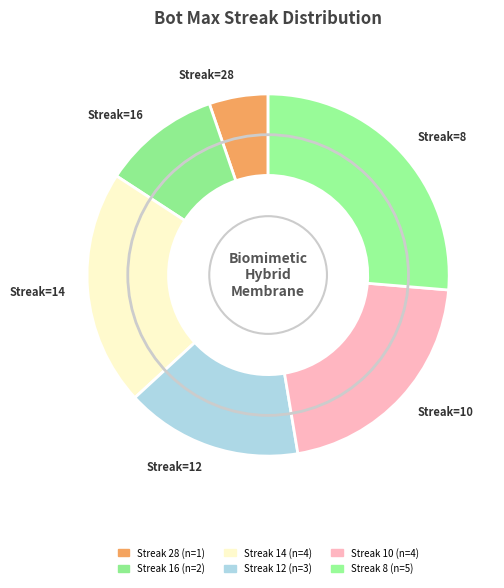

The Streak=12 slice represents 16% of the pie. True or false?

True